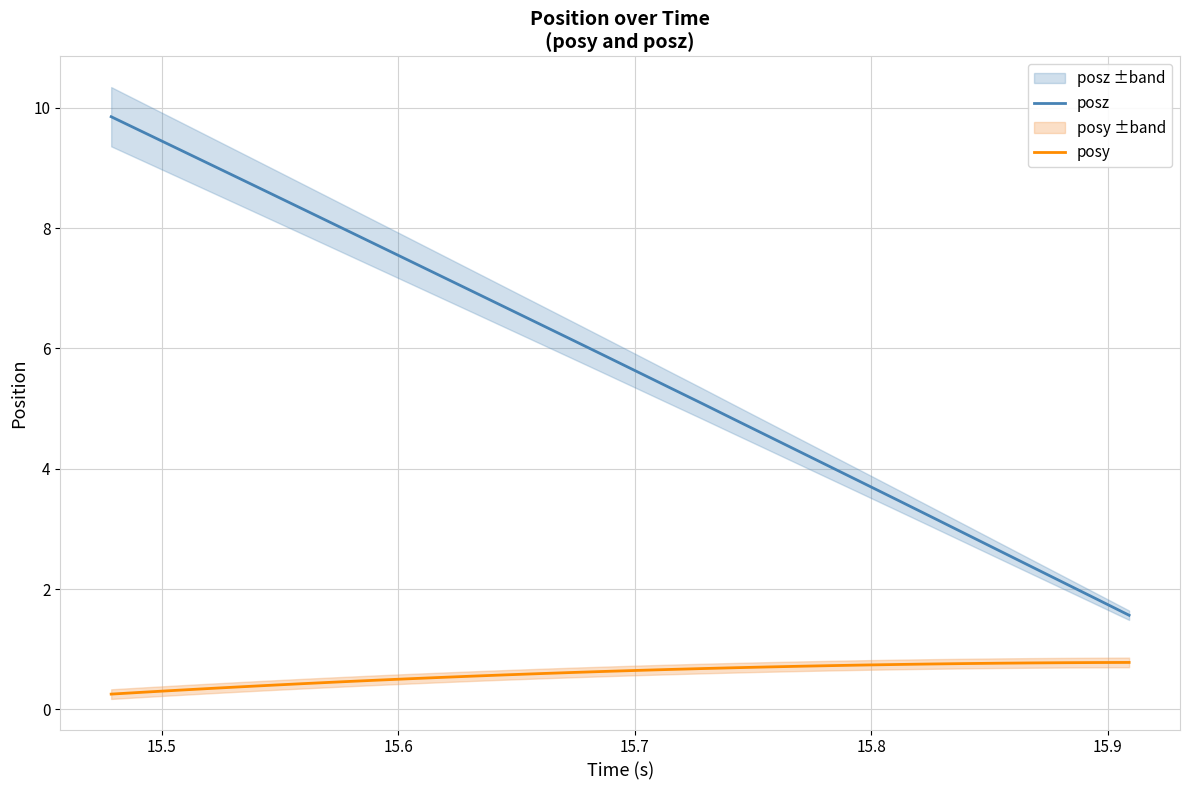

True or false: posy and posz cross at least once.

False